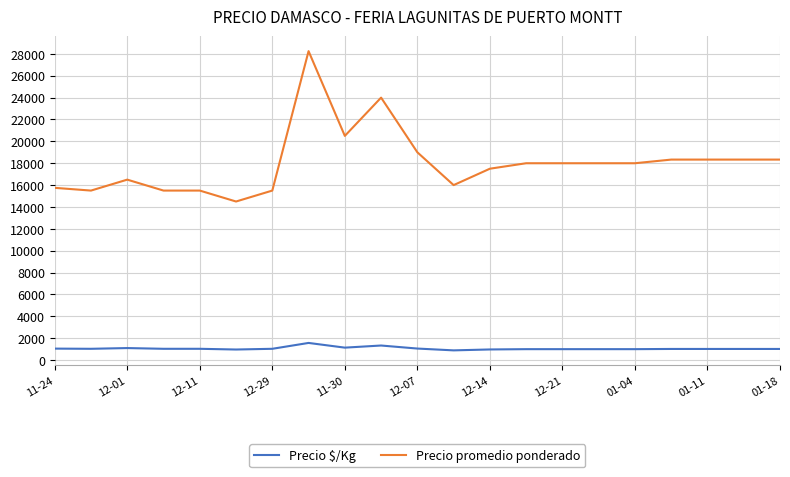

Which series has the largest total across all categories?

Precio promedio ponderado